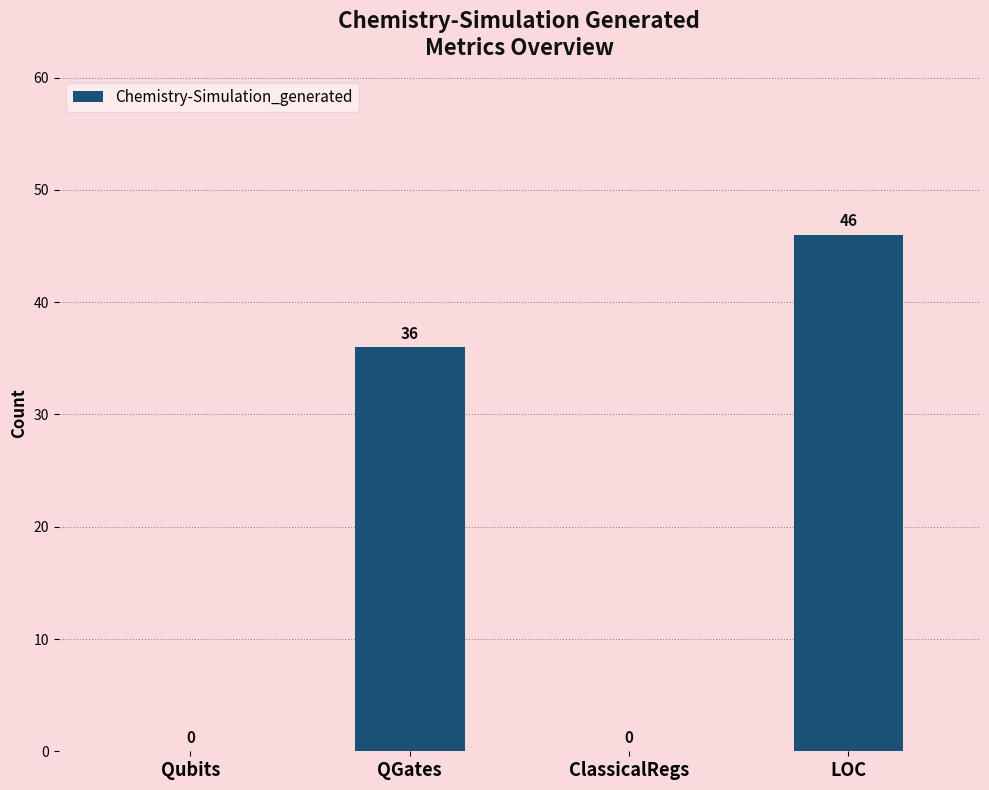

The chart shows a value of 15 at LOC. True or false?

False